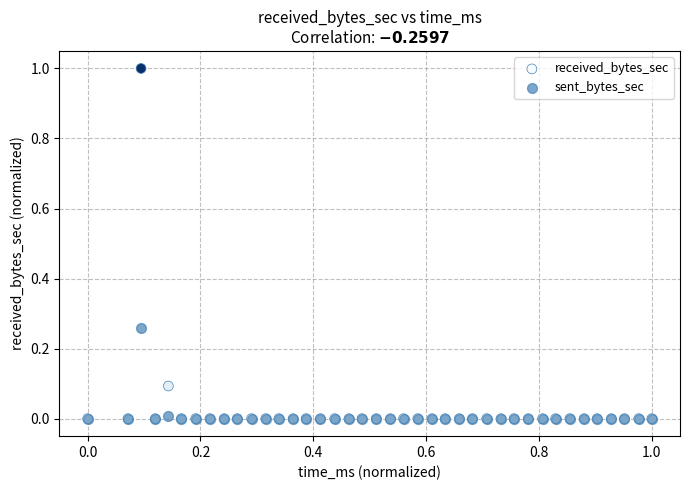

Which series reaches the maximum Y coordinate?

received_bytes_sec